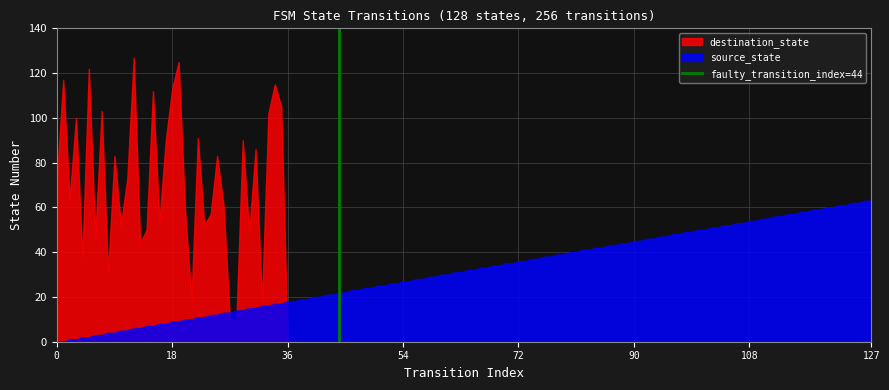

What is the difference between the maximum and minimum values in the source_state series?

63